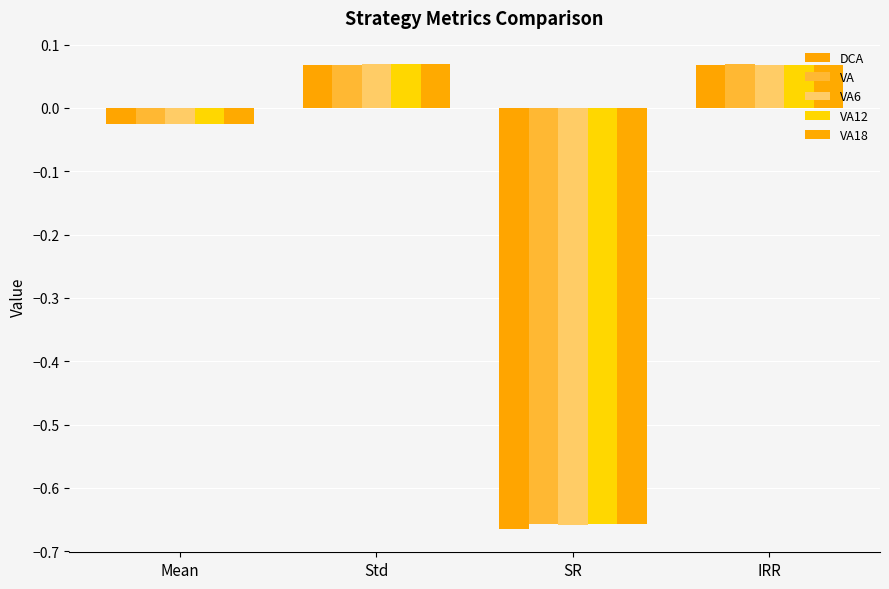

What position from the right is SR?

2